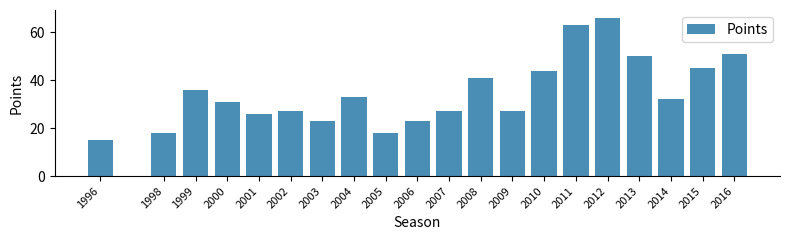

Reading left to right, extract all data points from this chart.

1996=15	1998=18	1999=36	2000=31	2001=26	2002=27	2003=23	2004=33	2005=18	2006=23	2007=27	2008=41	2009=27	2010=44	2011=63	2012=66	2013=50	2014=32	2015=45	2016=51